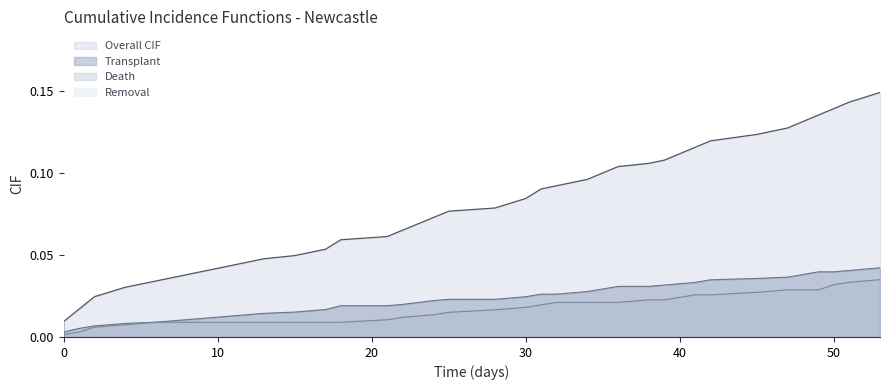

True or false: Overall CIF and Death cross at least once.

False